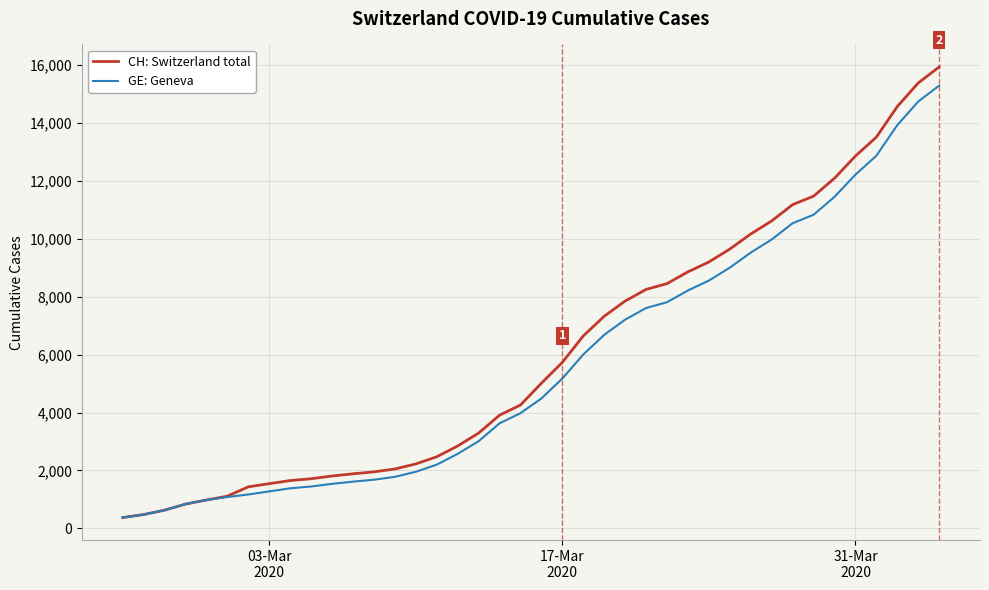

What is the maximum value shown in the chart?

15926